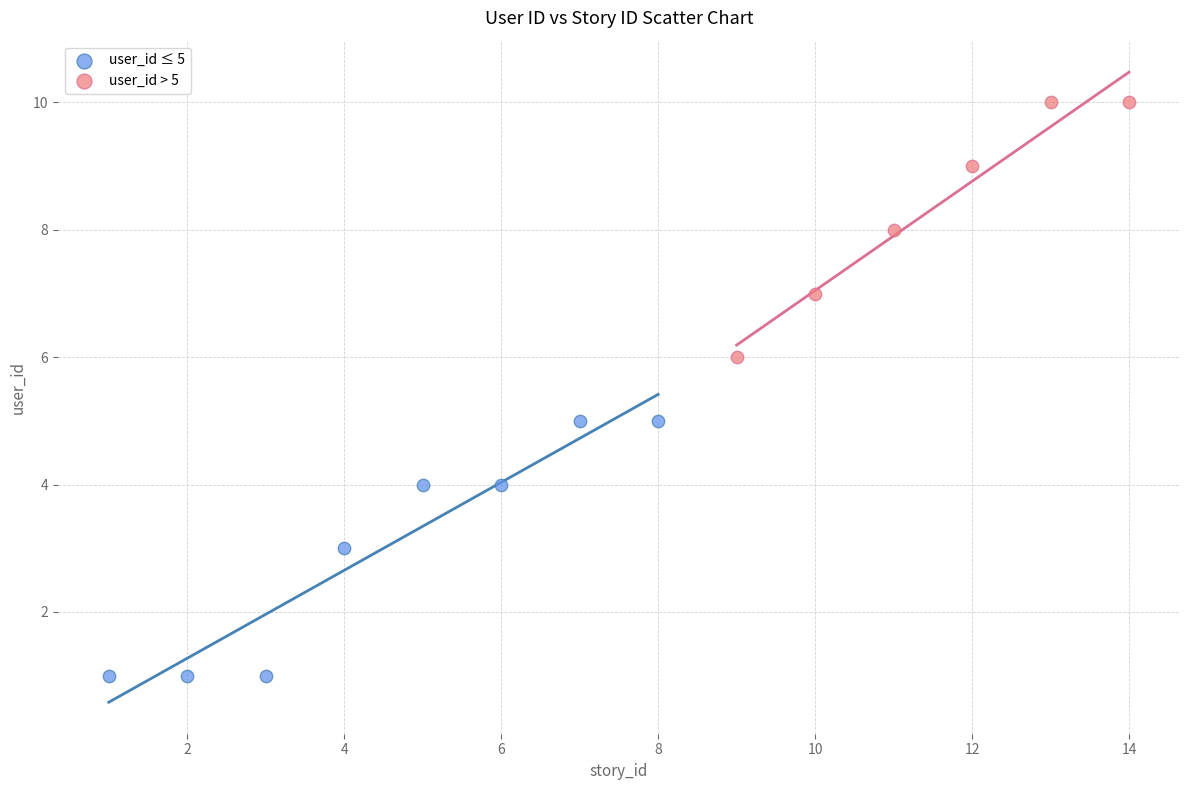

Which series reaches the minimum Y coordinate?

user_id ≤ 5